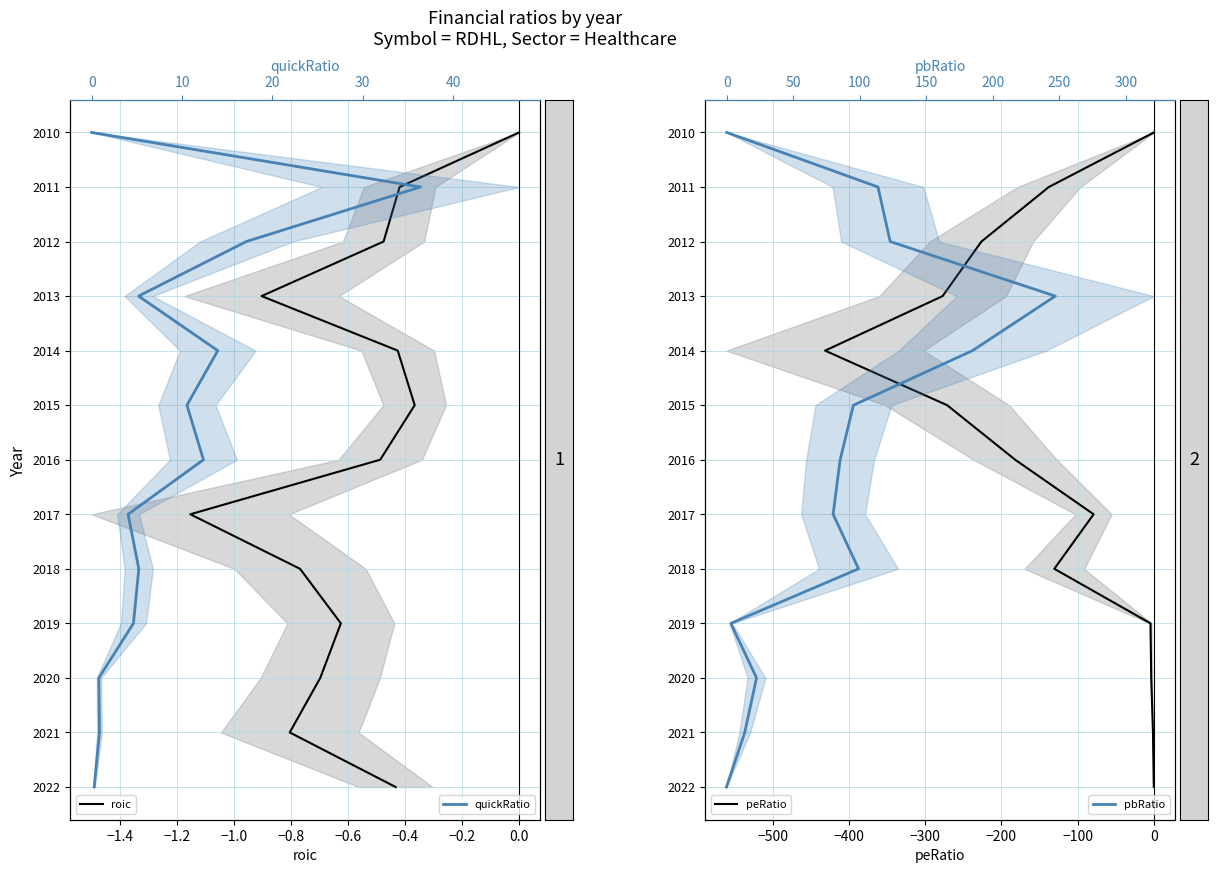

How many categories are shown in the chart?

13